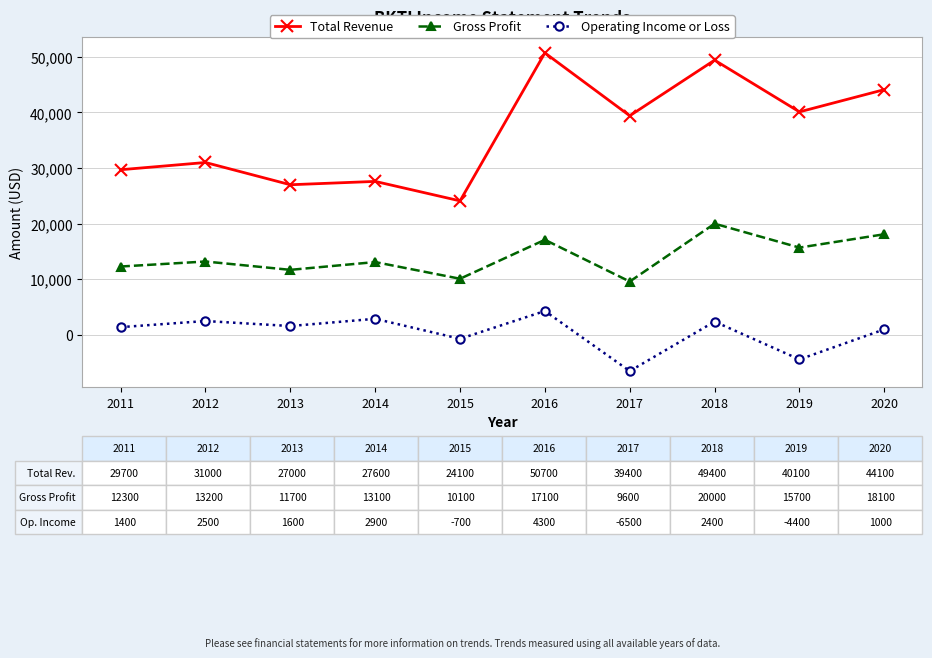

Rank the series by their maximum value, from lowest to highest.

Operating Income or Loss, Gross Profit, Total Revenue